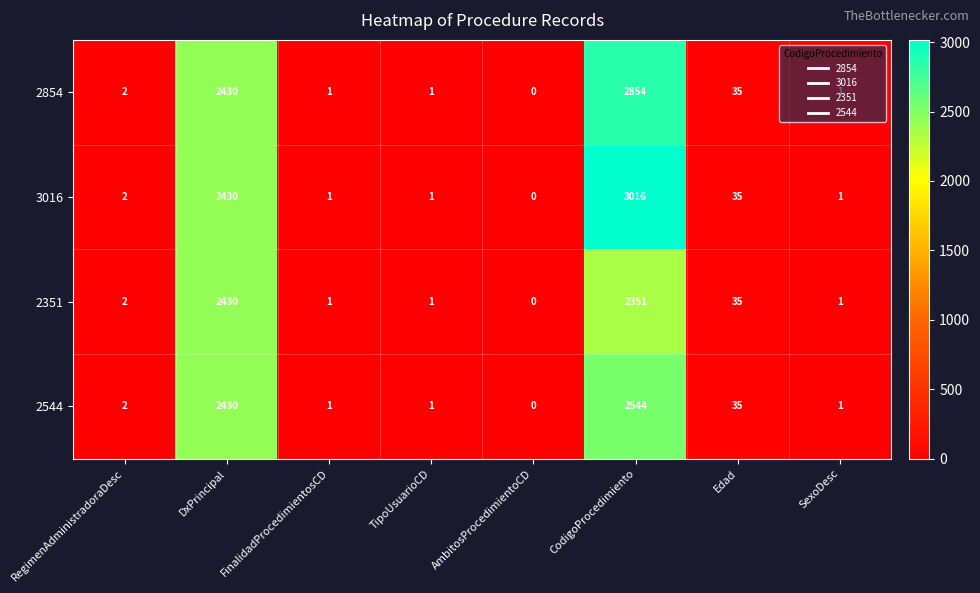

What is the difference between the 2351 values at Edad and TipoUsuarioCD?

34